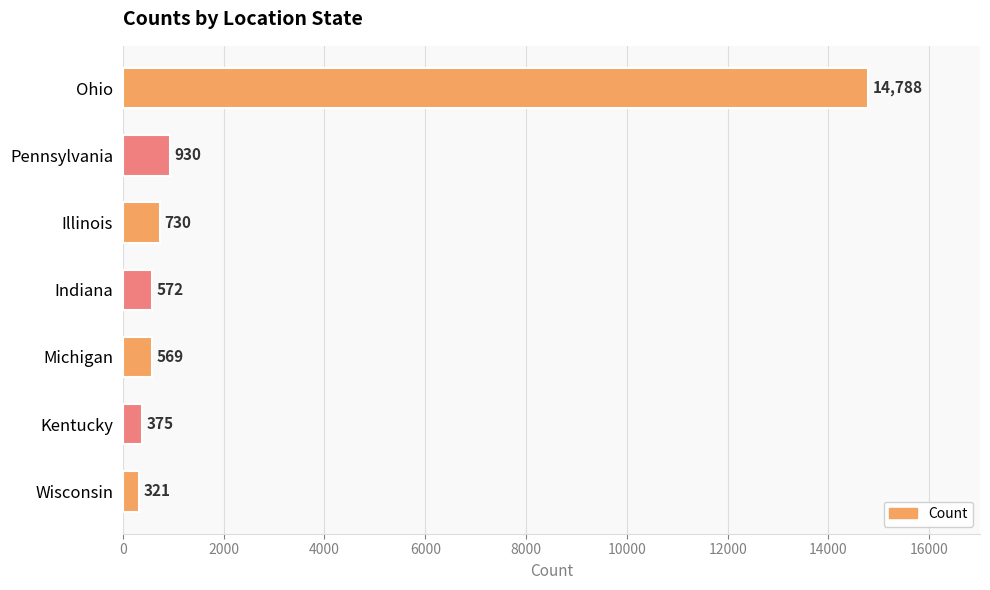

What value does the data have at Kentucky, to the nearest 100?

400